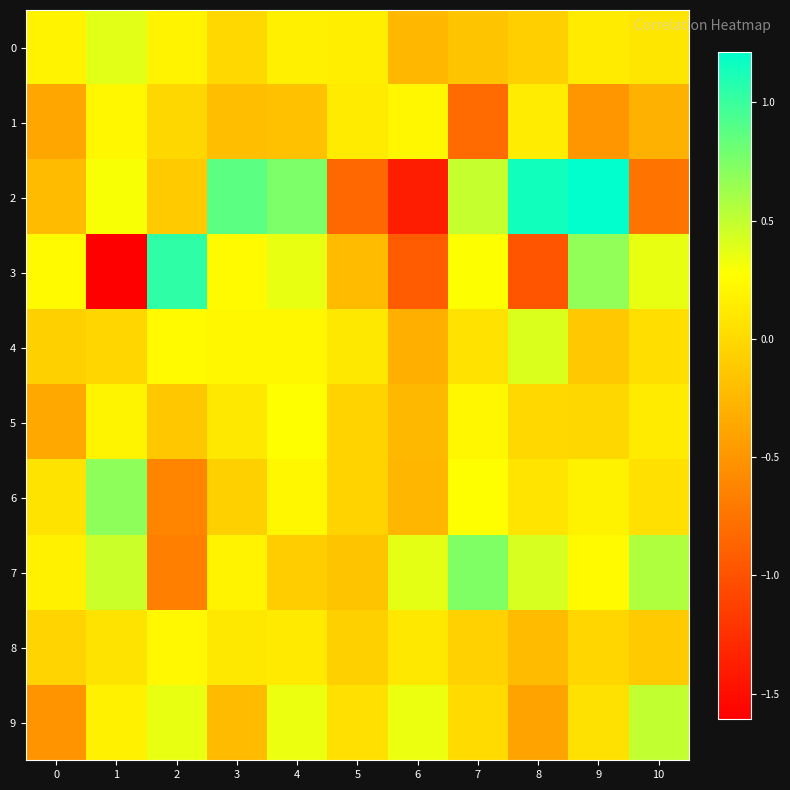

Which series changed the most between 4 and 9?

2